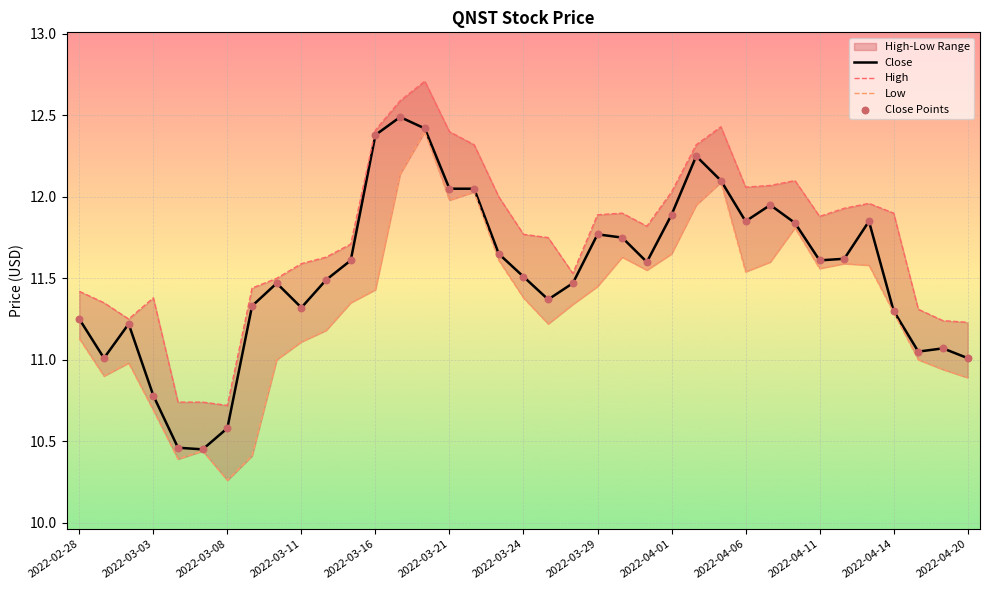

What is the total value across all series at 2022-04-11?

46.7